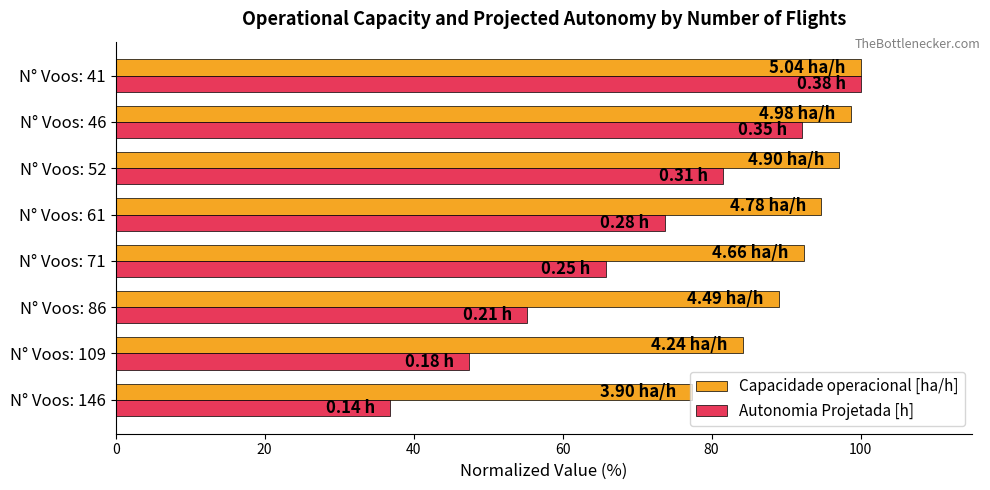

List the labels in order of Autonomia Projetada [h] value, smallest first.

N° Voos: 146, N° Voos: 109, N° Voos: 86, N° Voos: 71, N° Voos: 61, N° Voos: 52, N° Voos: 46, N° Voos: 41